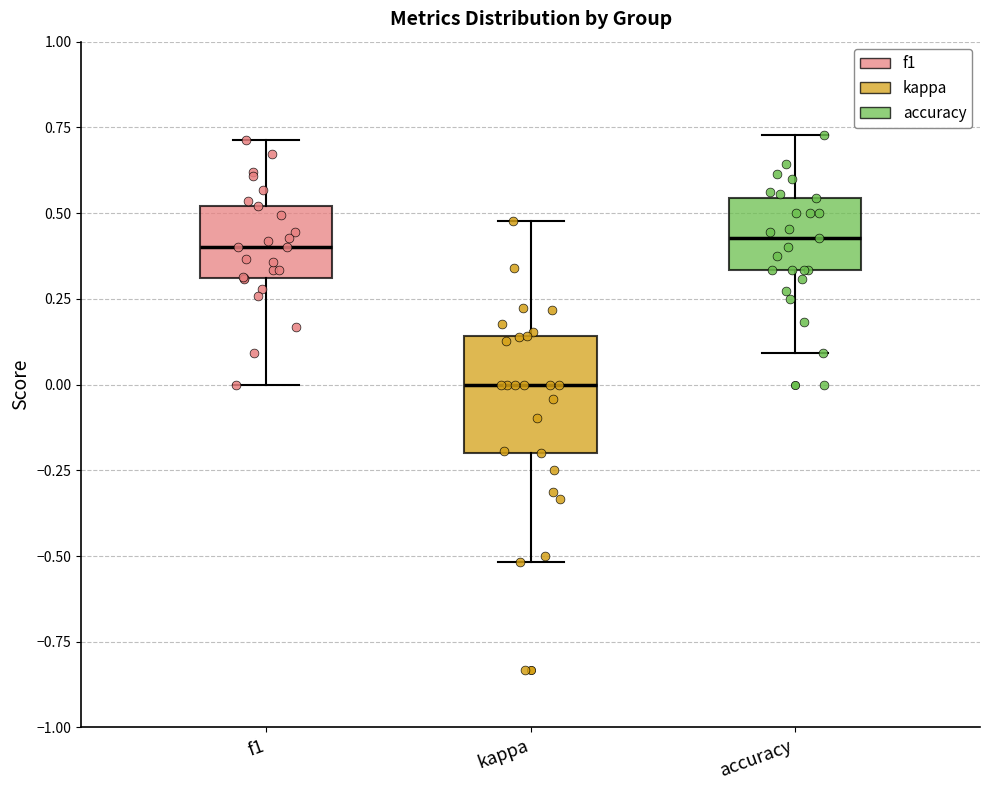

Which box is the tallest, from its lower edge to its upper edge?

kappa